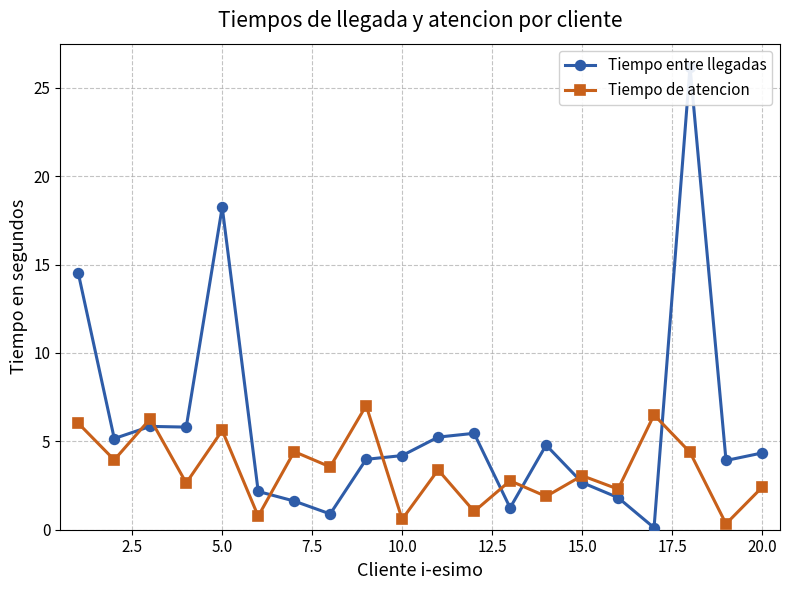

What is the maximum value for Tiempo de atencion?

7.0